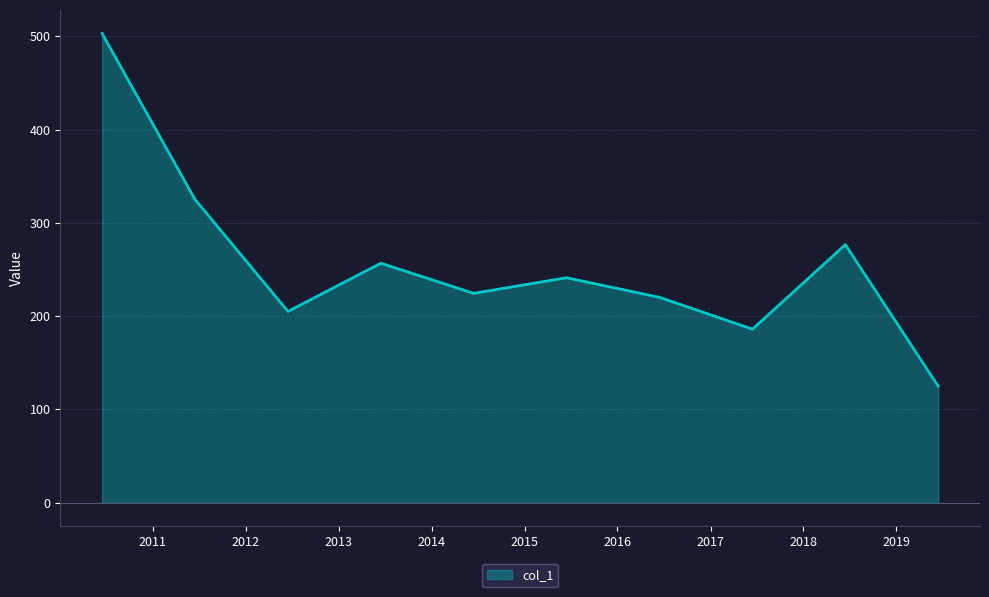

What is the greatest value displayed?

503.1